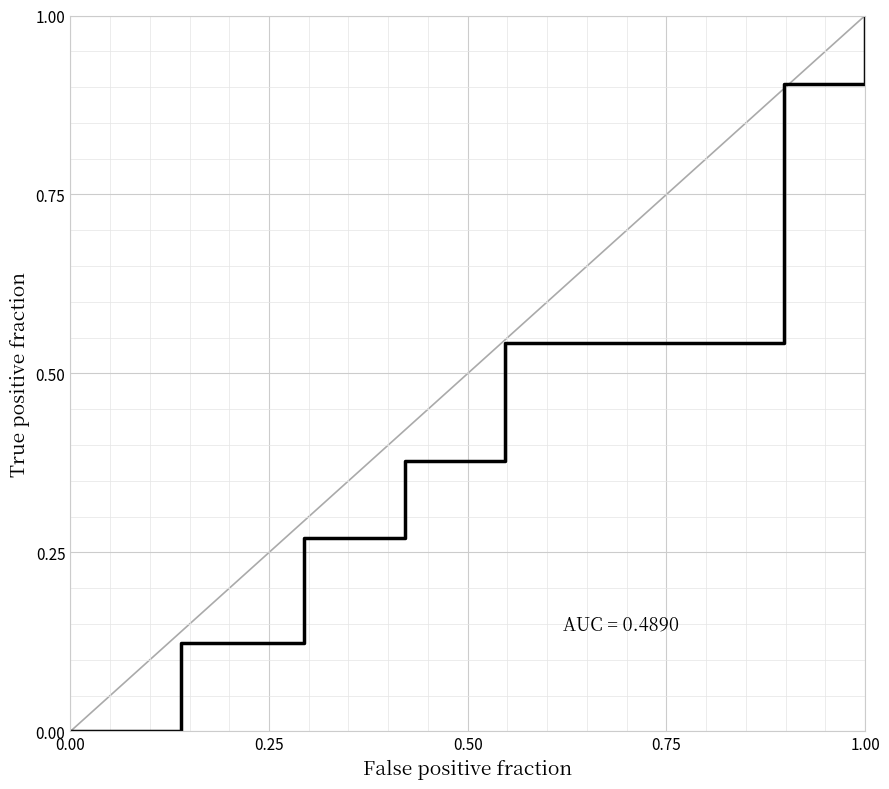

How many values exceed 0?

6